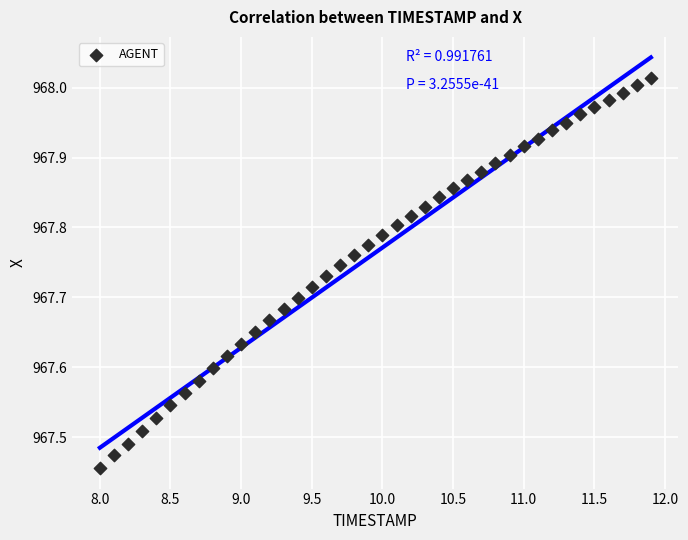

What is the range of Y values (max minus min)?

0.6